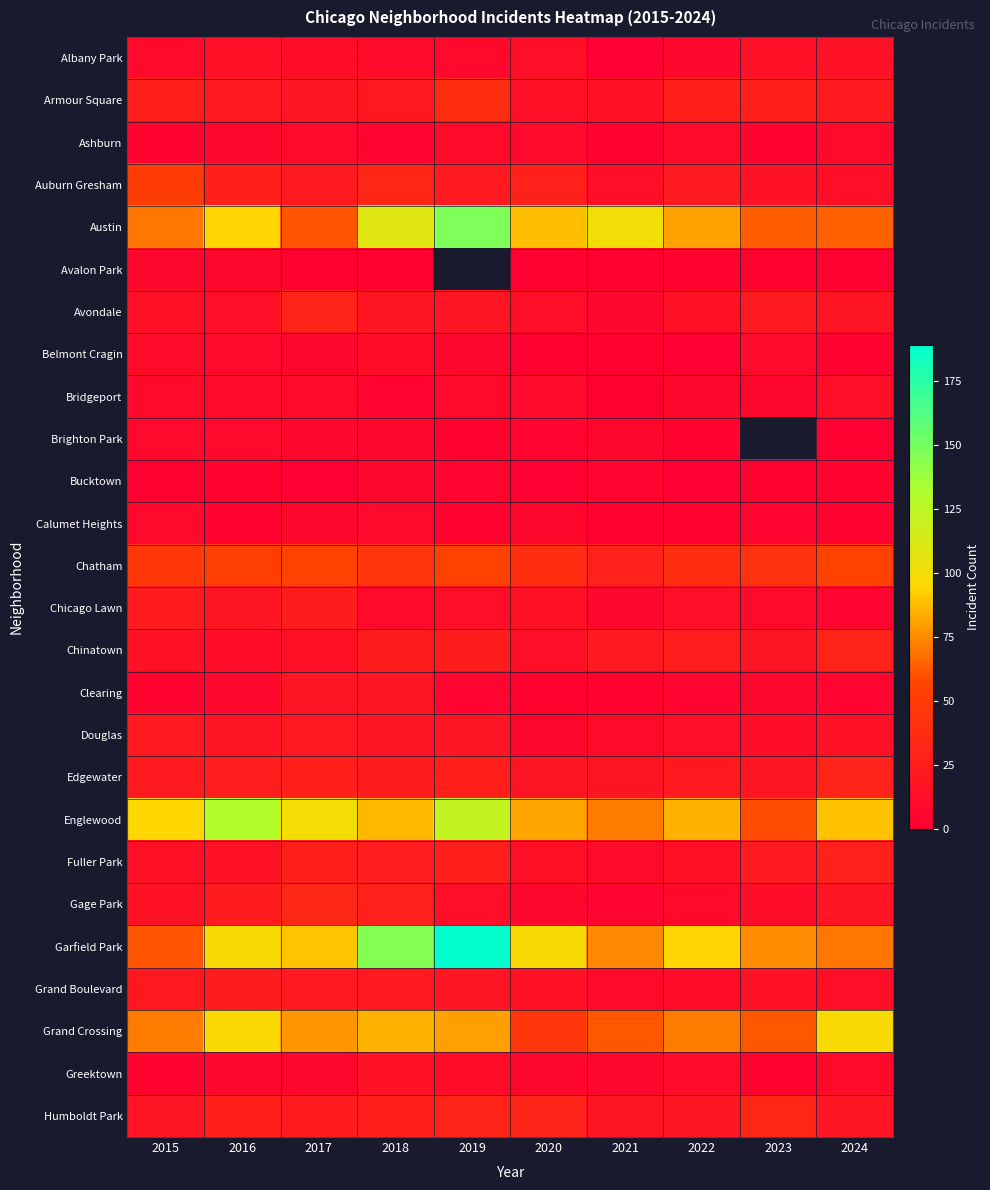

True or false: Chinatown has a value of 28.8 at 2023.

False